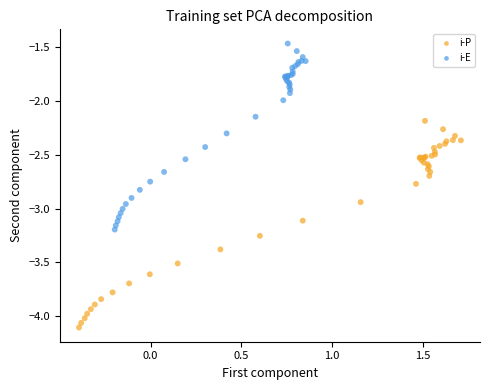

Which series reaches the minimum Y coordinate?

i-P